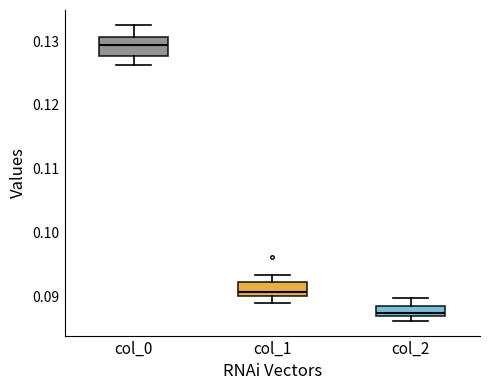

Where is the upper edge of the box for col_1 on the y-axis? The values are not printed on the chart, so give them approximately, as read against the axis.

0.092